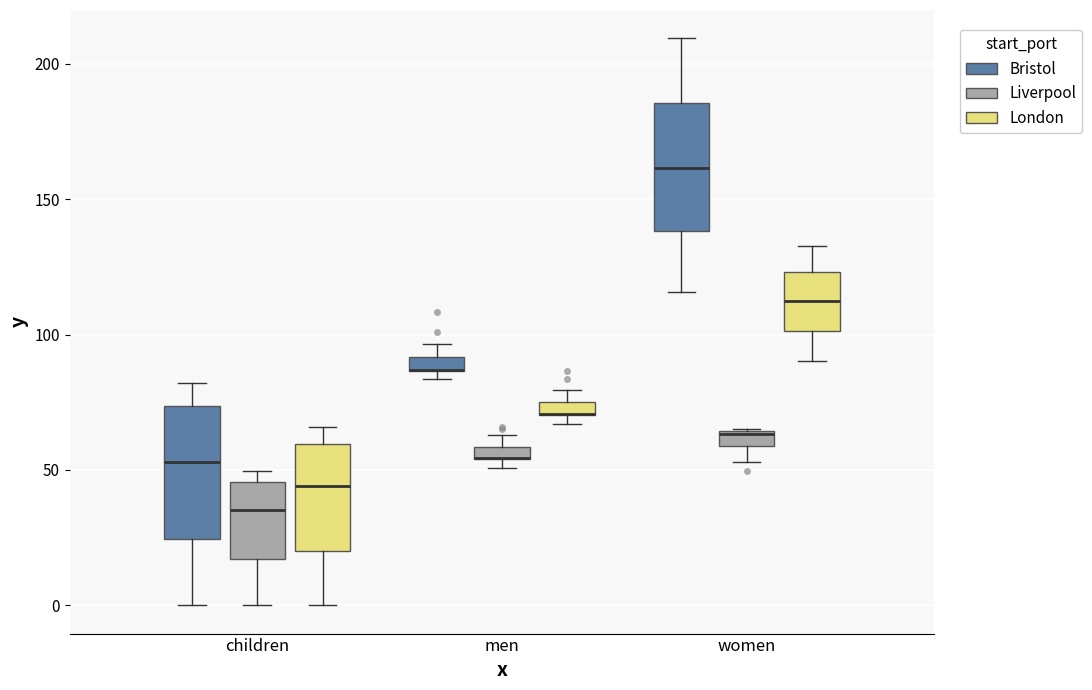

Where is the upper edge of the box for children (Bristol) on the y-axis? The values are not printed on the chart, so give them approximately, as read against the axis.

75